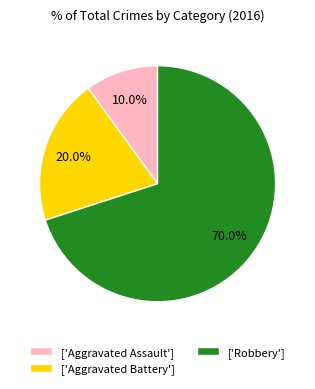

How much of the chart is everything except ['Aggravated Battery']?

80.0%